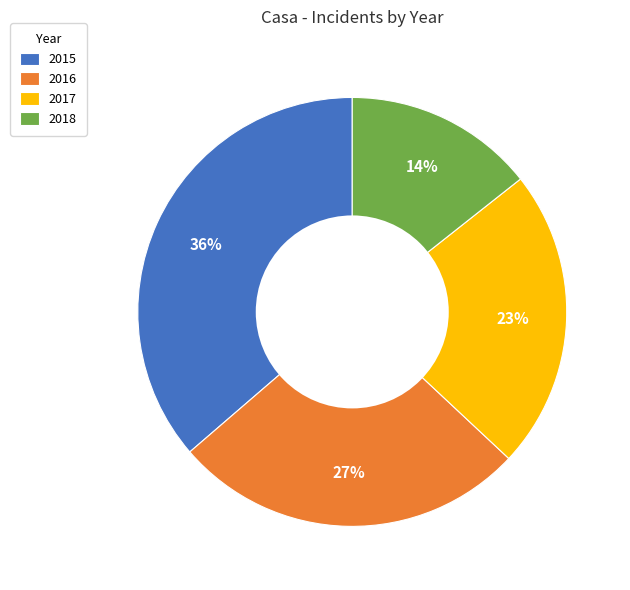

Does any single category account for the majority?

No